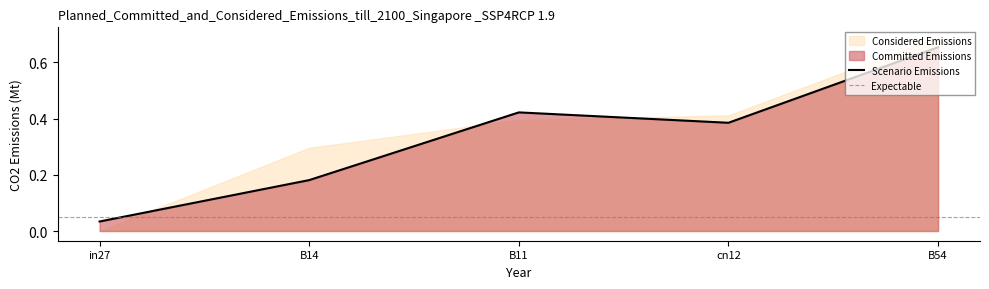

The value at B11 is 0.4. True or false?

True